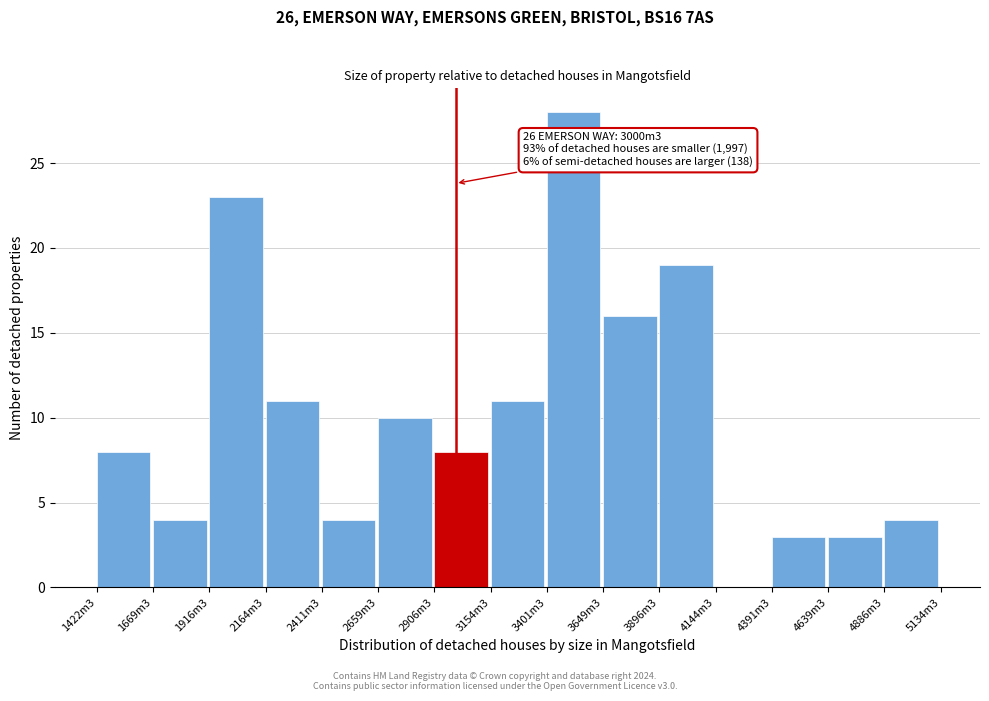

Reading left to right, transcribe all the data shown in this chart.

1422m3=8	1669m3=4	1916m3=23	2164m3=11	2411m3=4	2659m3=10	2906m3=8	3154m3=11	3401m3=28	3649m3=16	3896m3=19	4144m3=0	4391m3=3	4639m3=3	4886m3=4